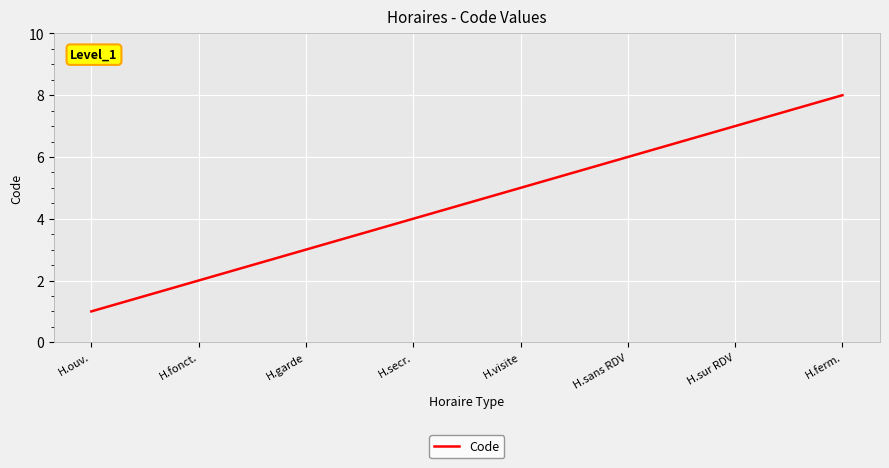

What is the change in value from H.fonct. to H.ferm.?

+6